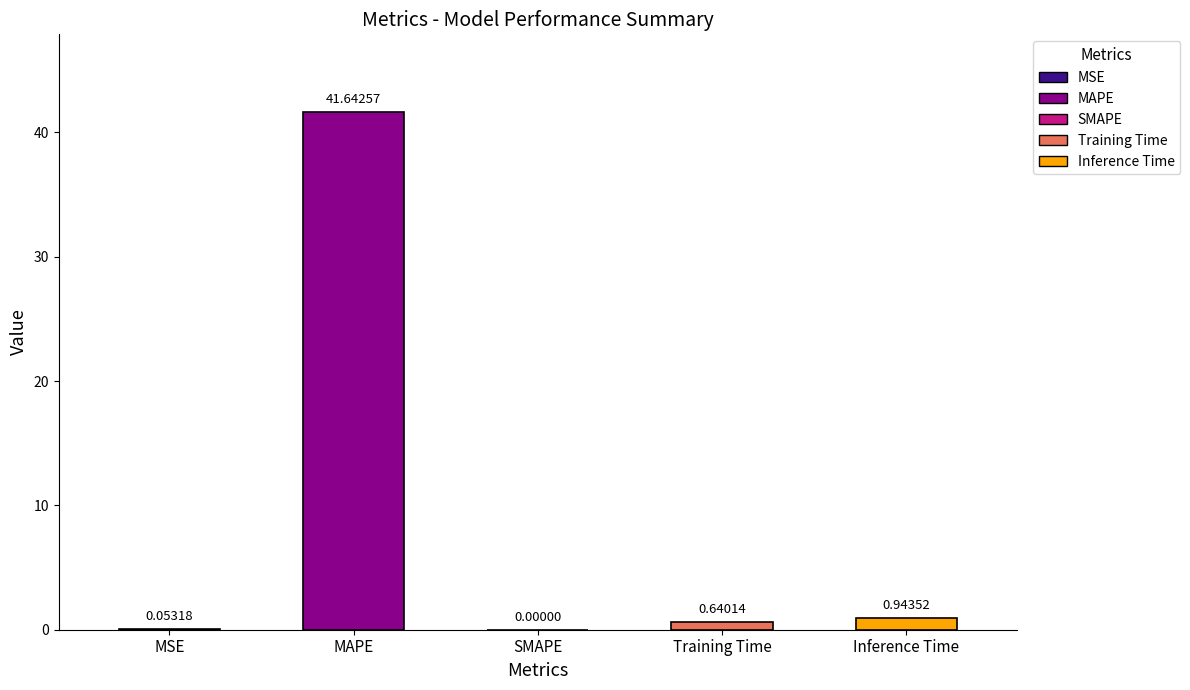

True or false: the data shows 41.6 at MAPE.

True